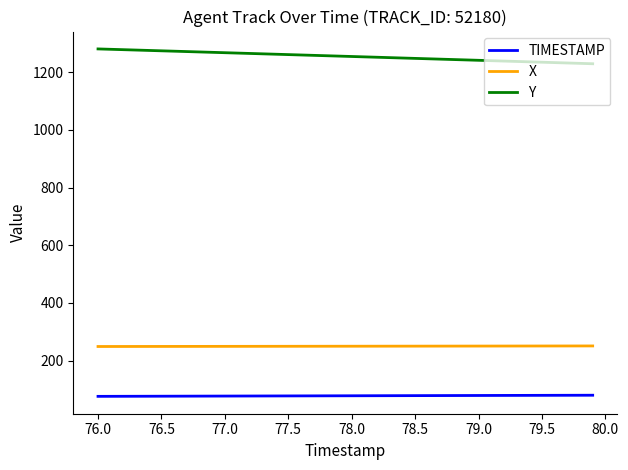

What is the highest value of the TIMESTAMP series?

79.9